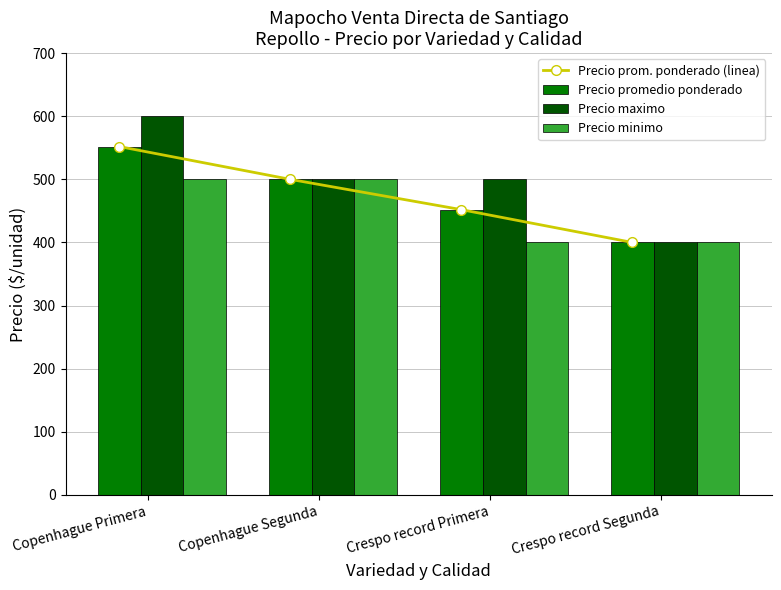

At Copenhague Primera, list the series in order from largest to smallest.

Precio maximo, Precio prom. ponderado (linea), Precio promedio ponderado, Precio minimo